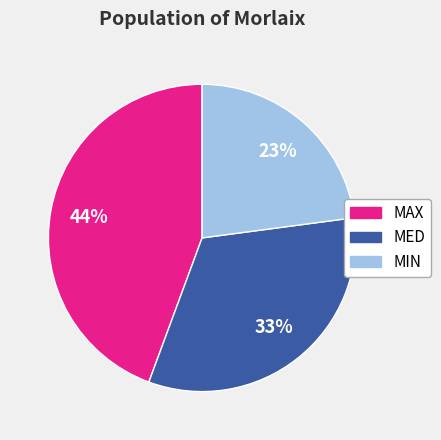

Rank the categories by value from highest to lowest.

MAX, MED, MIN